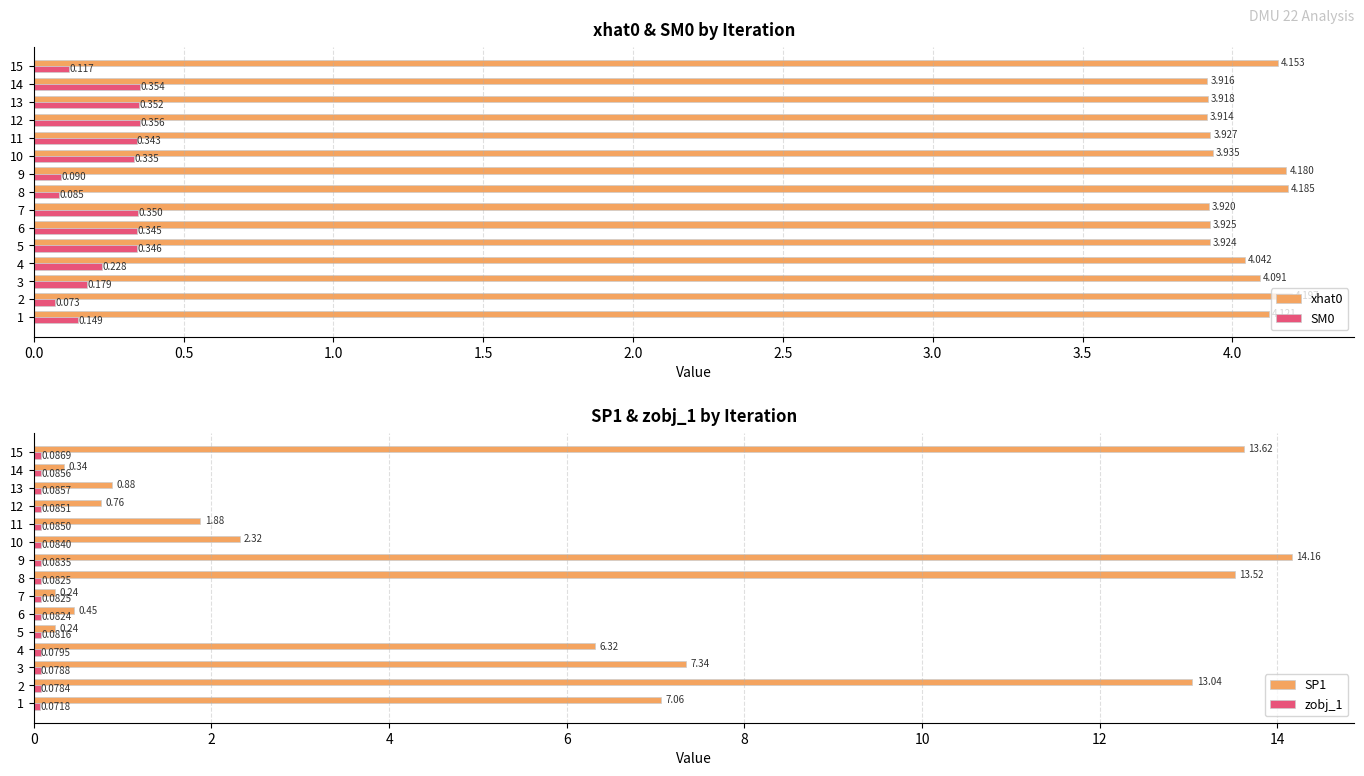

At how many categories does at least one series exceed 1?

15